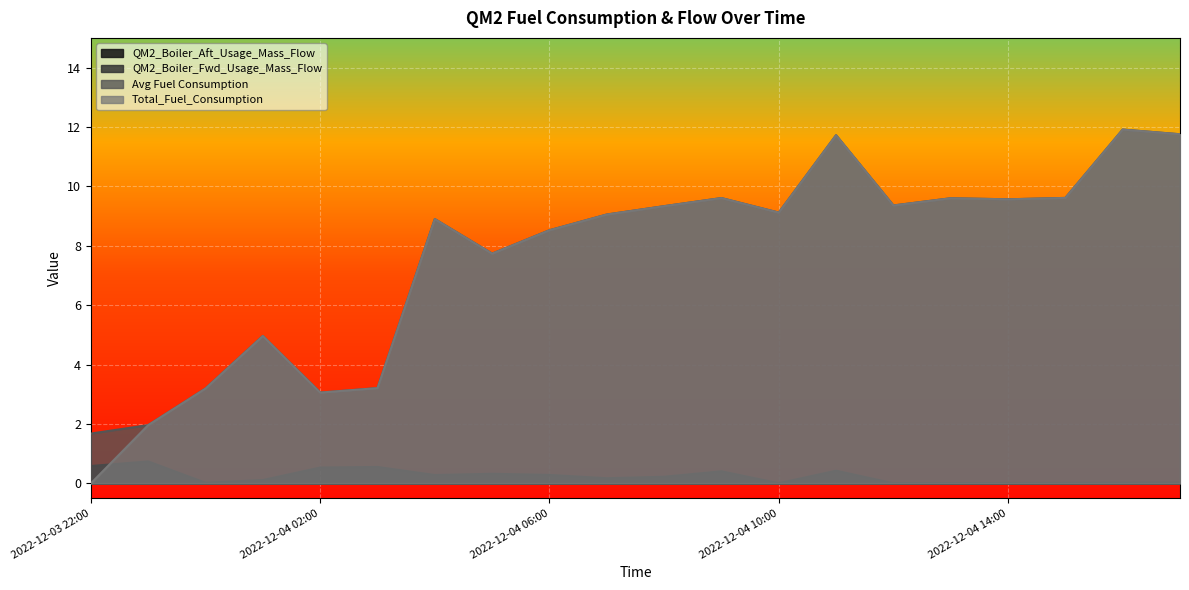

What is the label of the 18th point from the left?

2022-12-04 15:00